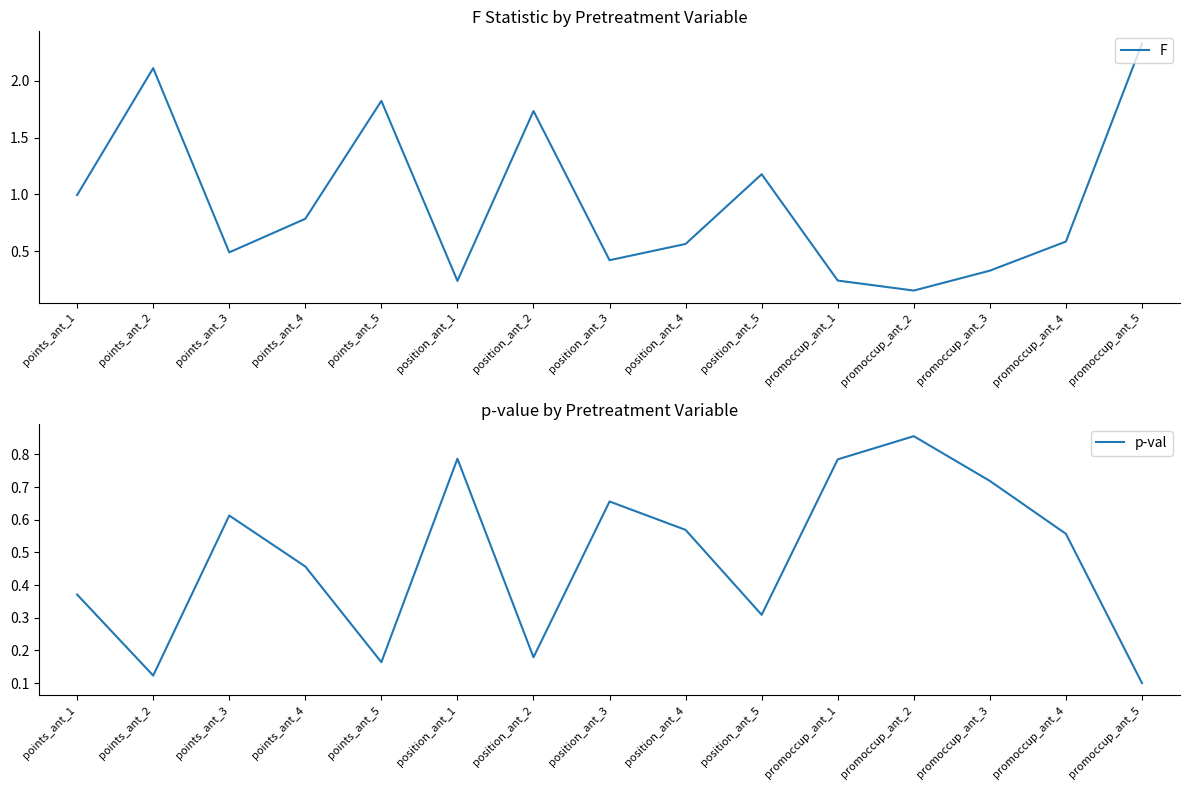

What is the minimum value for F?

0.2